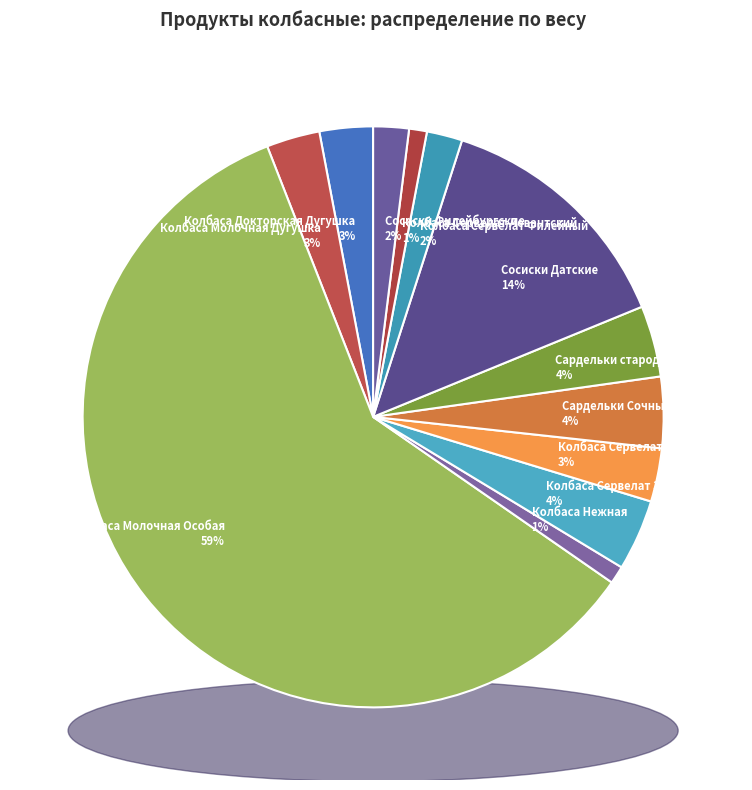

True or false: Сардельки Сочные accounts for 4% of the total.

True